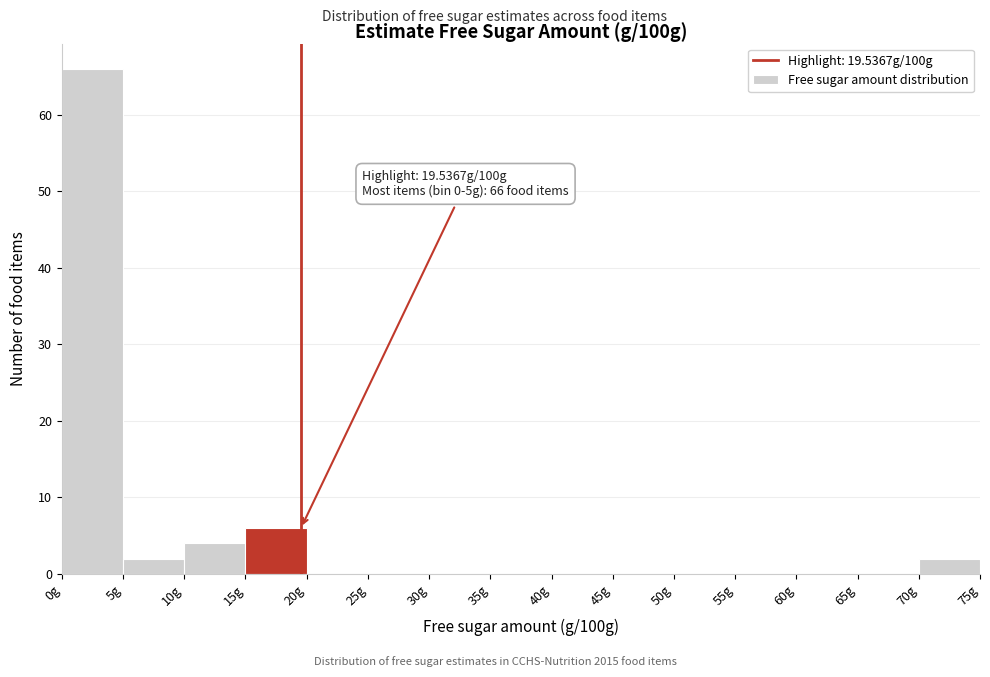

Which range on the x-axis has the tallest bar?

0 to 5